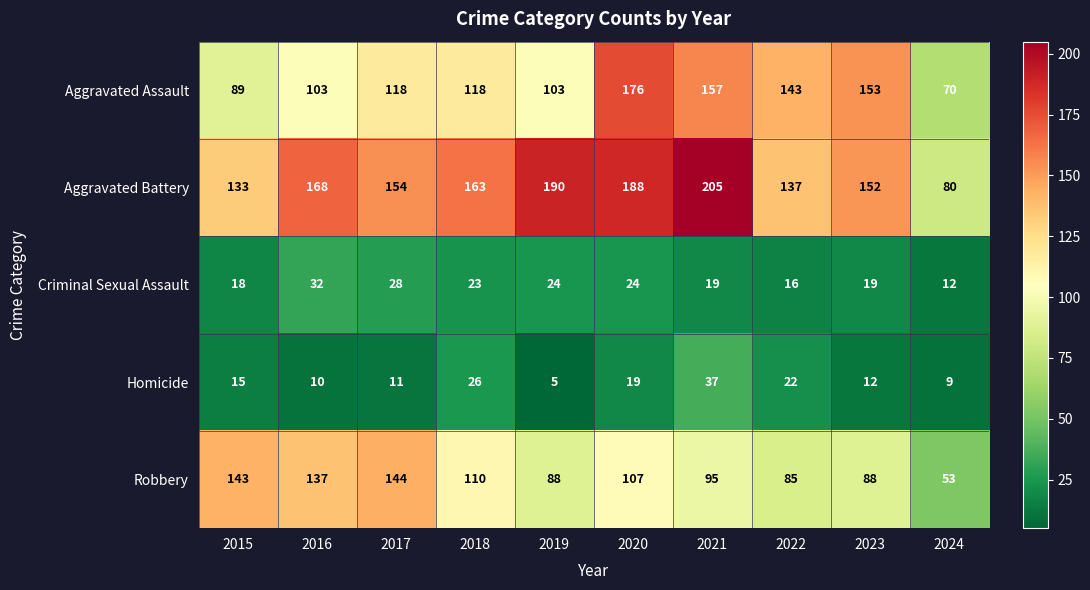

Which series has the widest spread of values?

Aggravated Battery